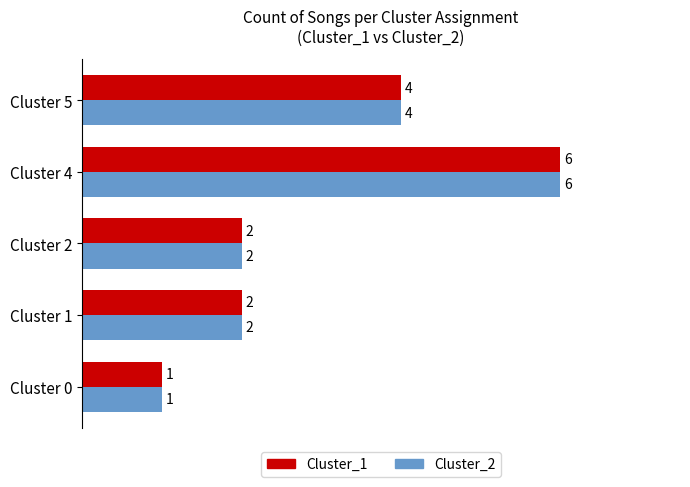

How many Cluster_1 values are between 2 and 4?

3